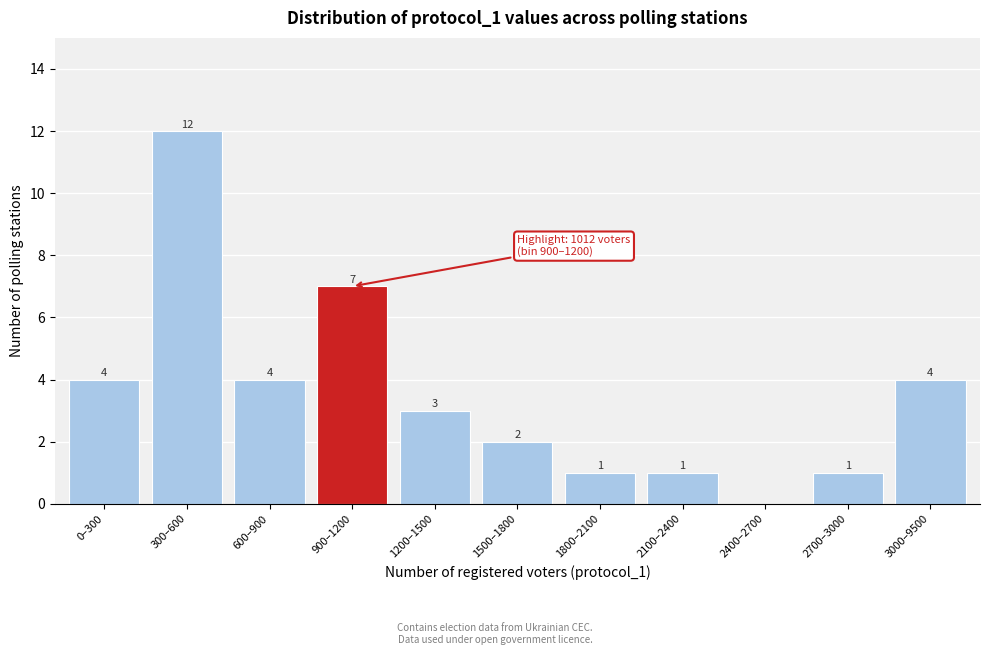

Reading left to right, what are all the values shown in this chart?

0–300=4	300–600=12	600–900=4	900–1200=7	1200–1500=3	1500–1800=2	1800–2100=1	2100–2400=1	2400–2700=0	2700–3000=1	3000–9500=4